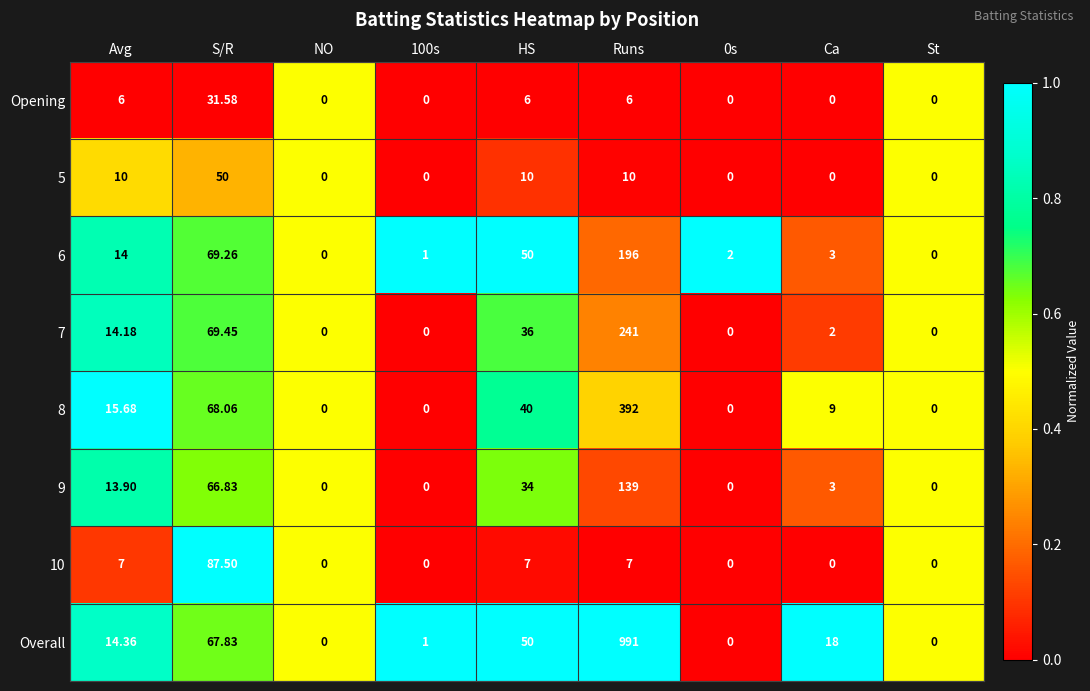

Which series has the largest total across all categories?

Overall